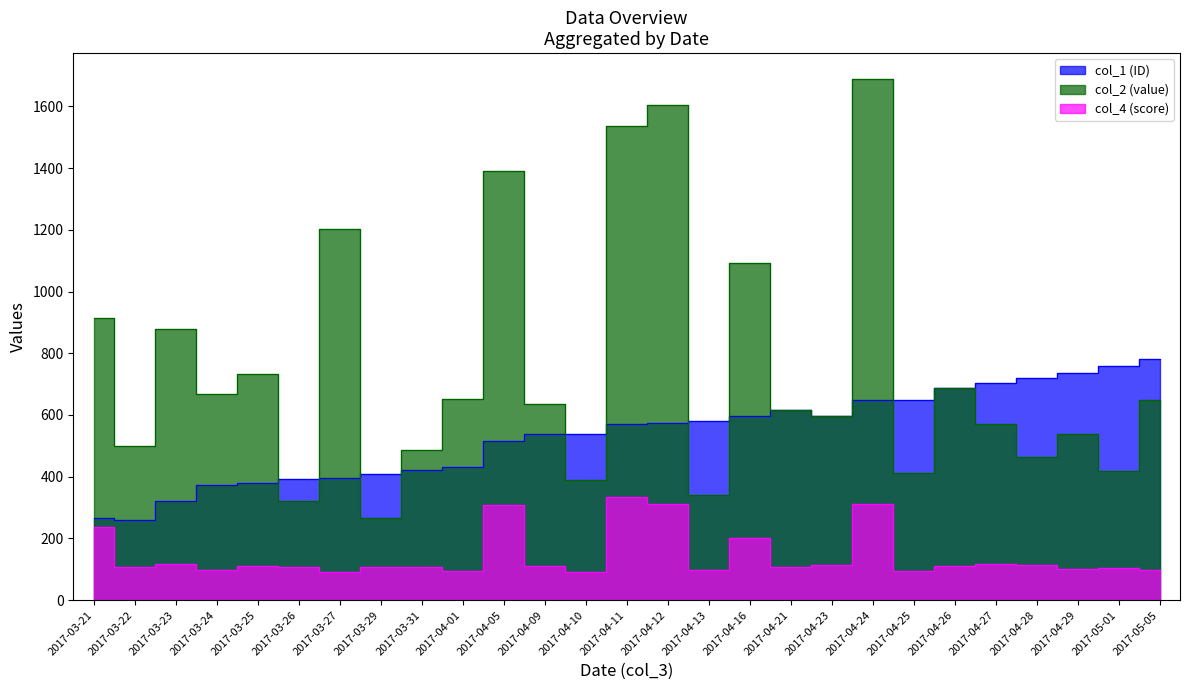

In col_1 (ID), how many points are higher than both neighbors (excluding endpoints)?

1